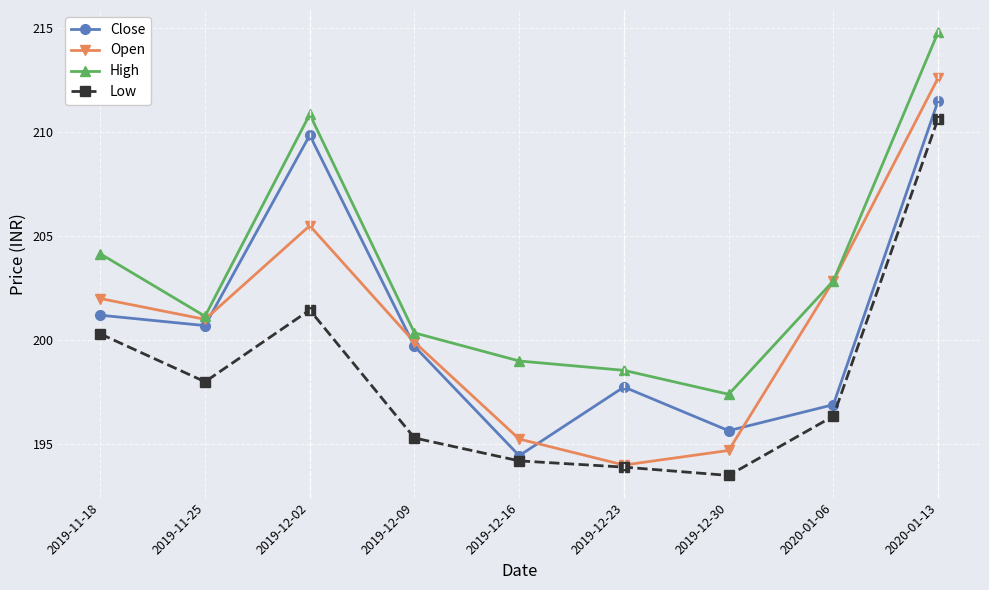

What is the difference between the second highest and second lowest values in the High series?

12.3